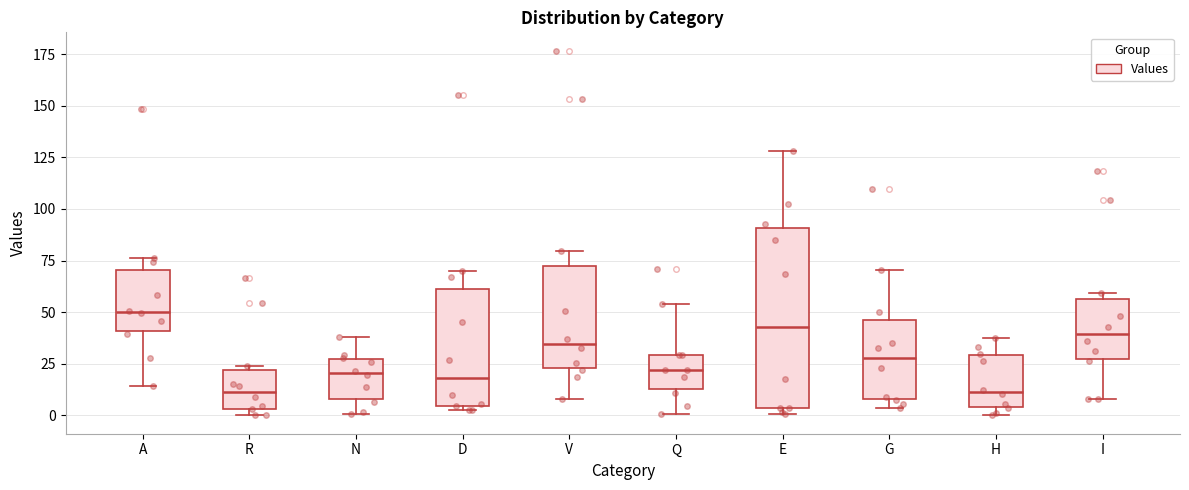

Where is the upper edge of the box for N on the y-axis? The values are not printed on the chart, so give them approximately, as read against the axis.

25